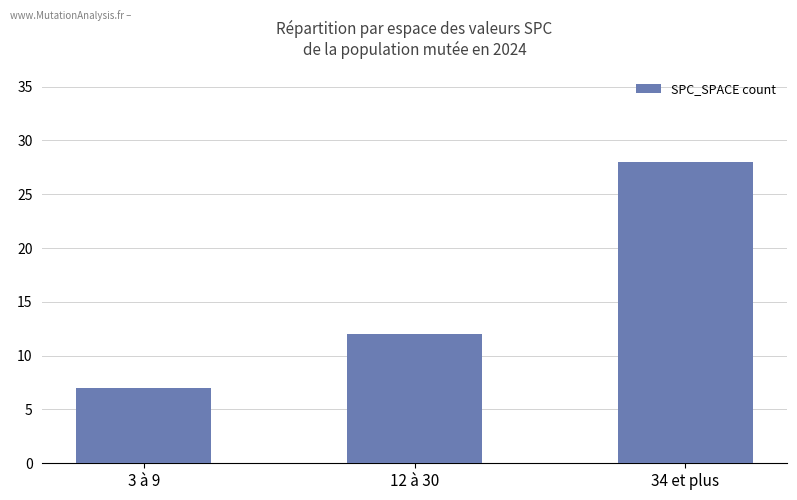

Are the bars horizontal?

No